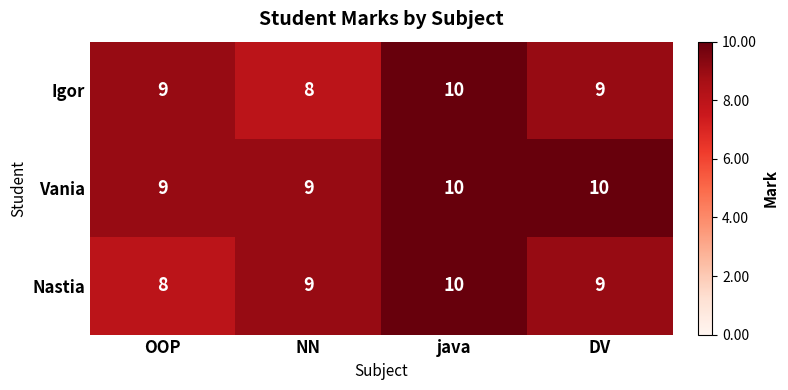

Reading right to left, list all the values displayed in this chart.

Igor: 9	10	8	9
Vania: 10	10	9	9
Nastia: 9	10	9	8